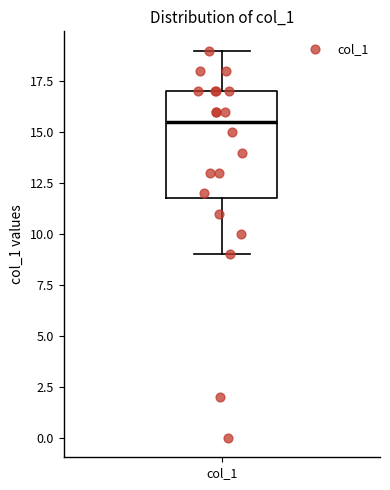

Where is the lower edge of the box for col_1 on the y-axis? The values are not printed on the chart, so give them approximately, as read against the axis.

12.0